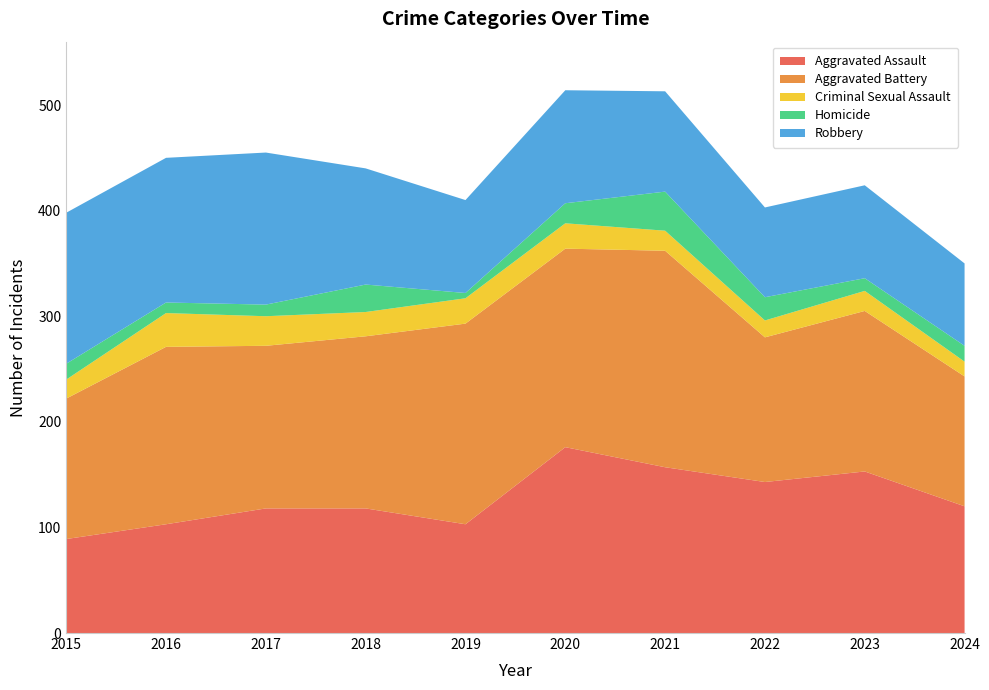

Reading right to left, list all the values displayed in this chart.

Aggravated Assault: 2024=120	2023=153	2022=143	2021=157	2020=176	2019=103	2018=118	2017=118	2016=103	2015=89
Aggravated Battery: 2024=123	2023=152	2022=137	2021=205	2020=188	2019=190	2018=163	2017=154	2016=168	2015=133
Criminal Sexual Assault: 2024=14	2023=19	2022=16	2021=19	2020=24	2019=24	2018=23	2017=28	2016=32	2015=18
Homicide: 2024=15	2023=12	2022=22	2021=37	2020=19	2019=5	2018=26	2017=11	2016=10	2015=15
Robbery: 2024=78	2023=88	2022=85	2021=95	2020=107	2019=88	2018=110	2017=144	2016=137	2015=143